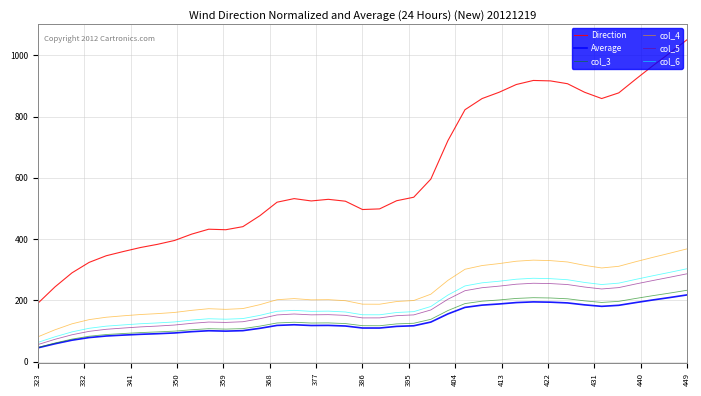

Which series has the largest total across all categories?

Direction